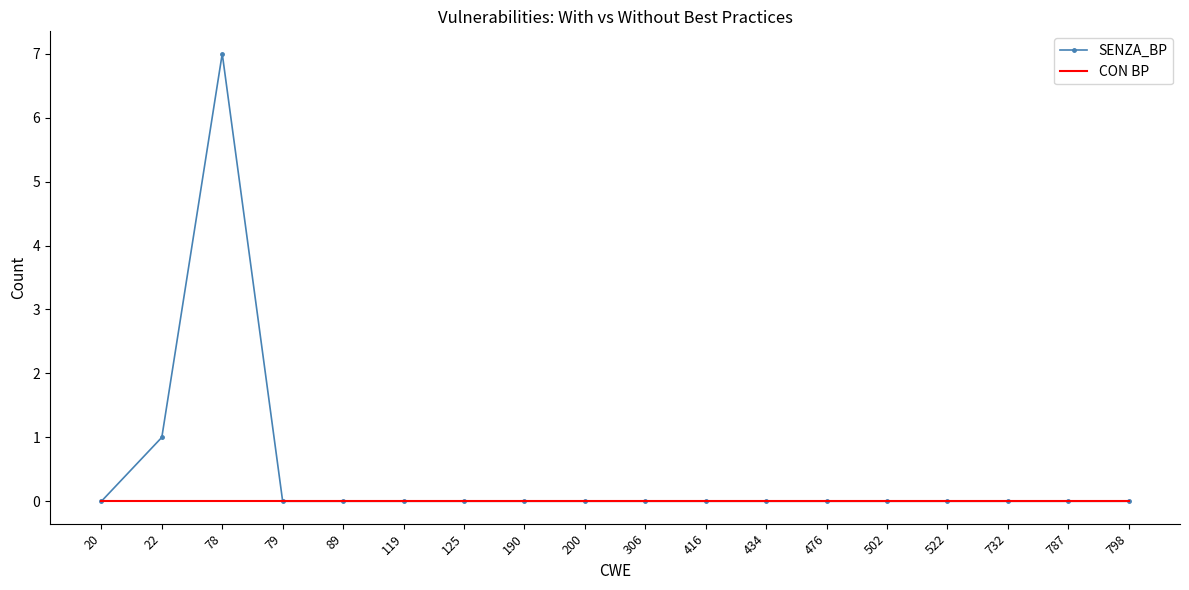

At which category is the sum across all series the highest?

78